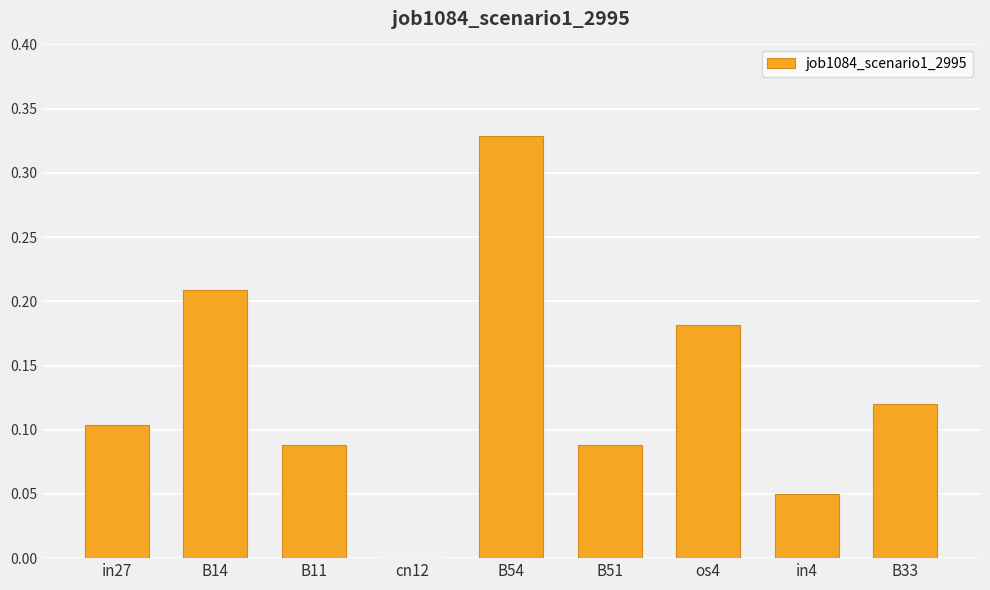

The value at cn12 is -0.1. True or false?

False